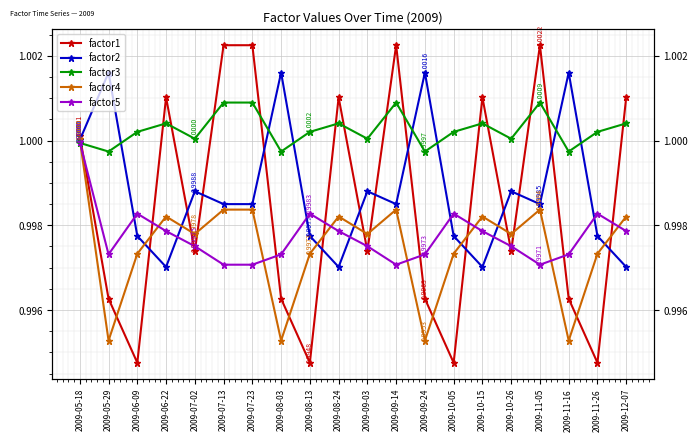

Reading left to right, list all the values displayed in this chart.

factor1: 2009-05-18=1.0	2009-05-29=1.0	2009-06-09=1.0	2009-06-22=1.0	2009-07-02=1.0	2009-07-13=1.0	2009-07-23=1.0	2009-08-03=1.0	2009-08-13=1.0	2009-08-24=1.0	2009-09-03=1.0	2009-09-14=1.0	2009-09-24=1.0	2009-10-05=1.0	2009-10-15=1.0	2009-10-26=1.0	2009-11-05=1.0	2009-11-16=1.0	2009-11-26=1.0	2009-12-07=1.0
factor2: 2009-05-18=1.0	2009-05-29=1.0	2009-06-09=1.0	2009-06-22=1.0	2009-07-02=1.0	2009-07-13=1.0	2009-07-23=1.0	2009-08-03=1.0	2009-08-13=1.0	2009-08-24=1.0	2009-09-03=1.0	2009-09-14=1.0	2009-09-24=1.0	2009-10-05=1.0	2009-10-15=1.0	2009-10-26=1.0	2009-11-05=1.0	2009-11-16=1.0	2009-11-26=1.0	2009-12-07=1.0
factor3: 2009-05-18=1.0	2009-05-29=1.0	2009-06-09=1.0	2009-06-22=1.0	2009-07-02=1.0	2009-07-13=1.0	2009-07-23=1.0	2009-08-03=1.0	2009-08-13=1.0	2009-08-24=1.0	2009-09-03=1.0	2009-09-14=1.0	2009-09-24=1.0	2009-10-05=1.0	2009-10-15=1.0	2009-10-26=1.0	2009-11-05=1.0	2009-11-16=1.0	2009-11-26=1.0	2009-12-07=1.0
factor4: 2009-05-18=1.0	2009-05-29=1.0	2009-06-09=1.0	2009-06-22=1.0	2009-07-02=1.0	2009-07-13=1.0	2009-07-23=1.0	2009-08-03=1.0	2009-08-13=1.0	2009-08-24=1.0	2009-09-03=1.0	2009-09-14=1.0	2009-09-24=1.0	2009-10-05=1.0	2009-10-15=1.0	2009-10-26=1.0	2009-11-05=1.0	2009-11-16=1.0	2009-11-26=1.0	2009-12-07=1.0
factor5: 2009-05-18=1.0	2009-05-29=1.0	2009-06-09=1.0	2009-06-22=1.0	2009-07-02=1.0	2009-07-13=1.0	2009-07-23=1.0	2009-08-03=1.0	2009-08-13=1.0	2009-08-24=1.0	2009-09-03=1.0	2009-09-14=1.0	2009-09-24=1.0	2009-10-05=1.0	2009-10-15=1.0	2009-10-26=1.0	2009-11-05=1.0	2009-11-16=1.0	2009-11-26=1.0	2009-12-07=1.0